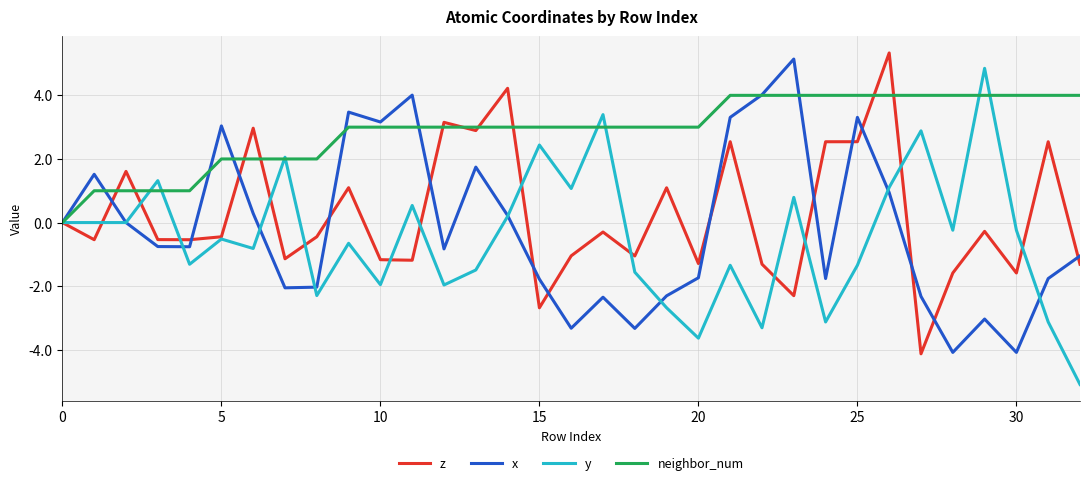

What is the average value of the x series?

-0.2